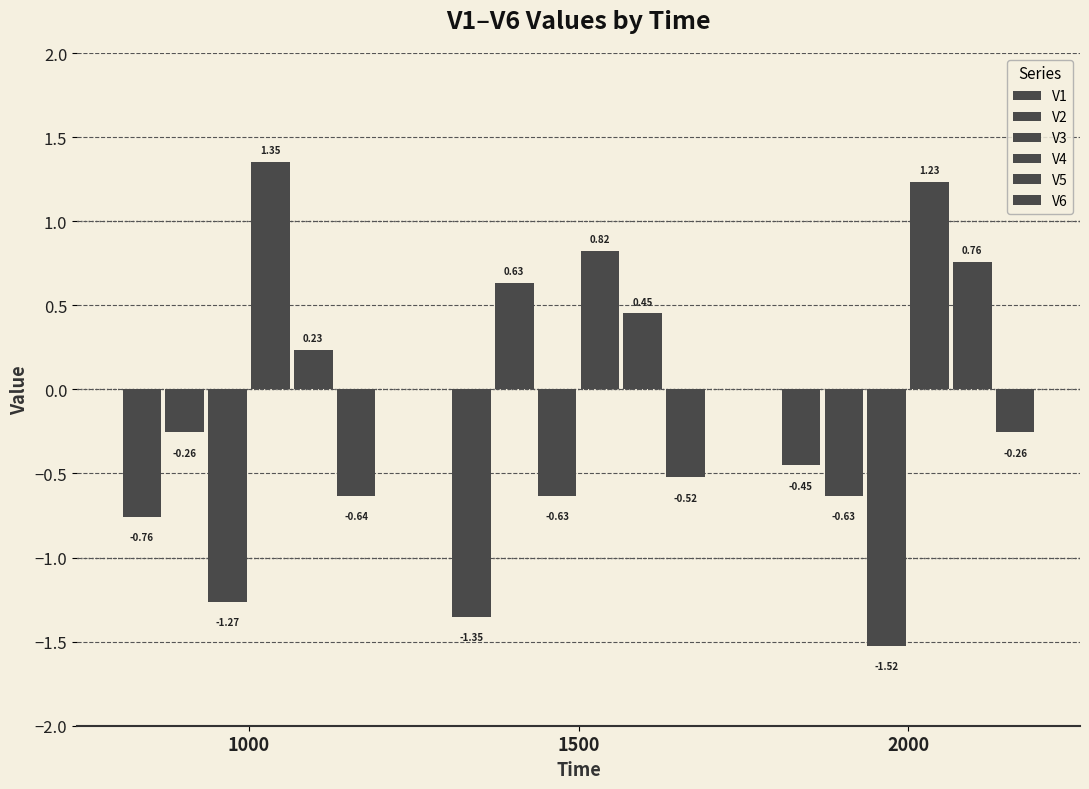

At which label does V6 reach its peak?

2000